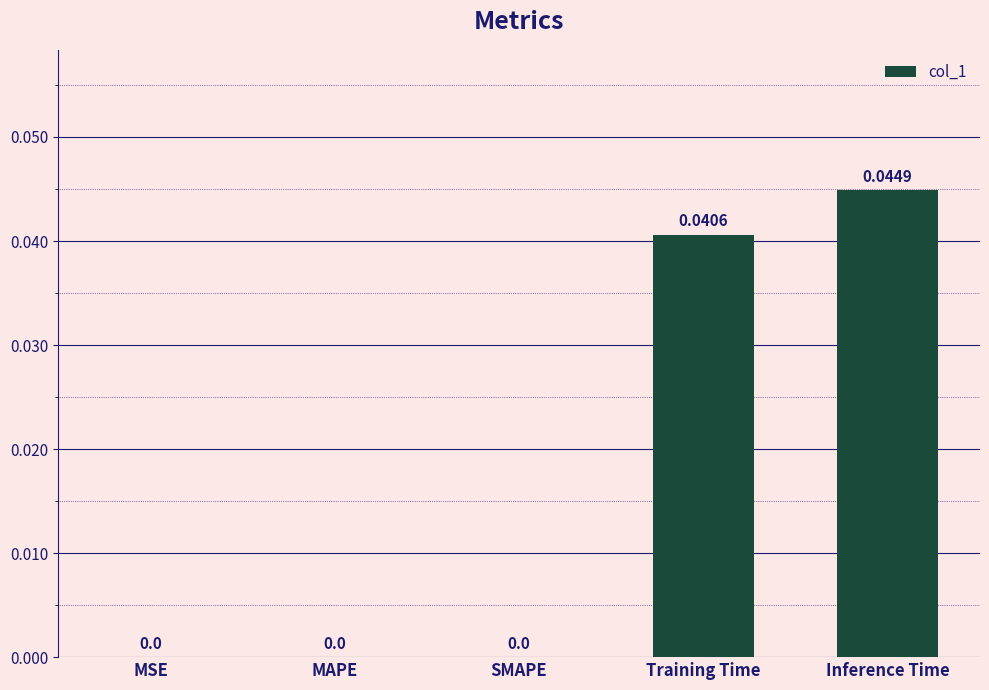

Between Inference Time and Training Time, which is larger?

Inference Time